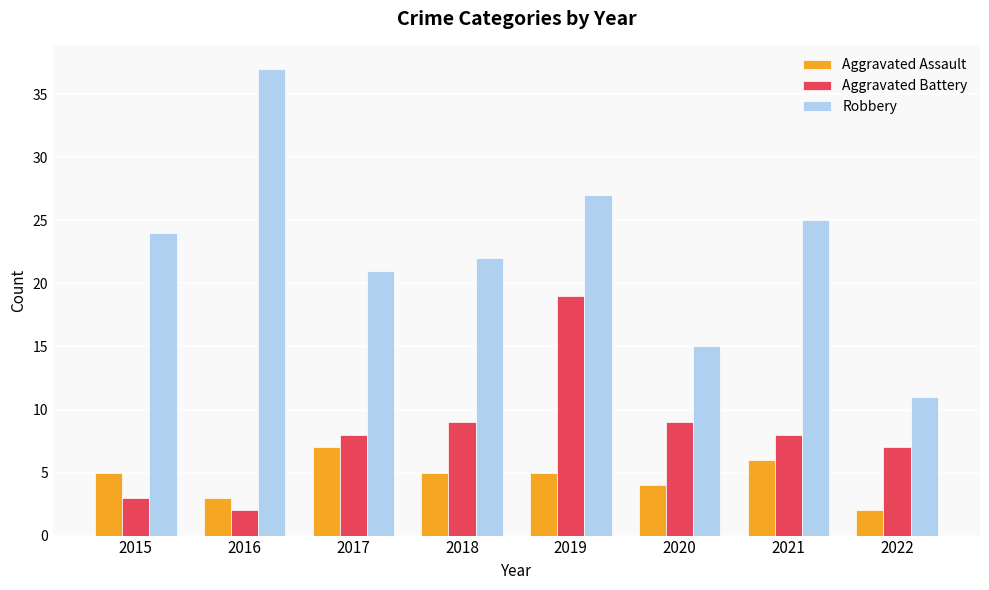

Does the chart contain stacked bars?

No